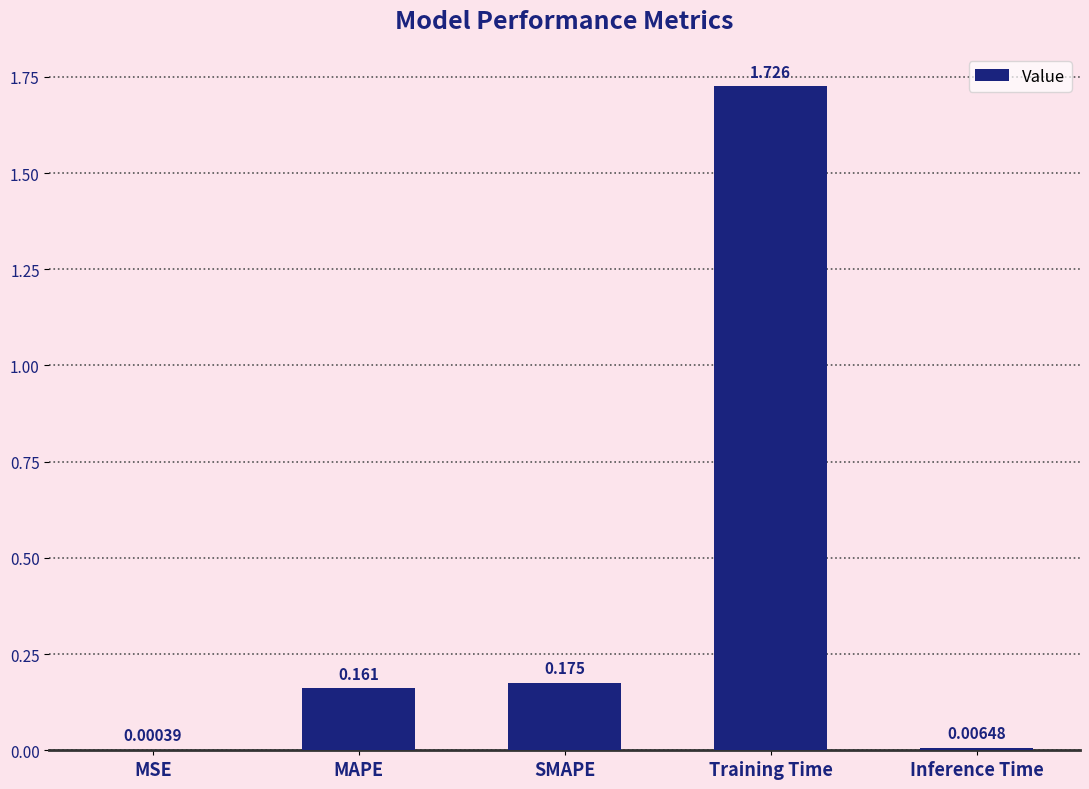

Where is the data nearest to the value 0?

MSE